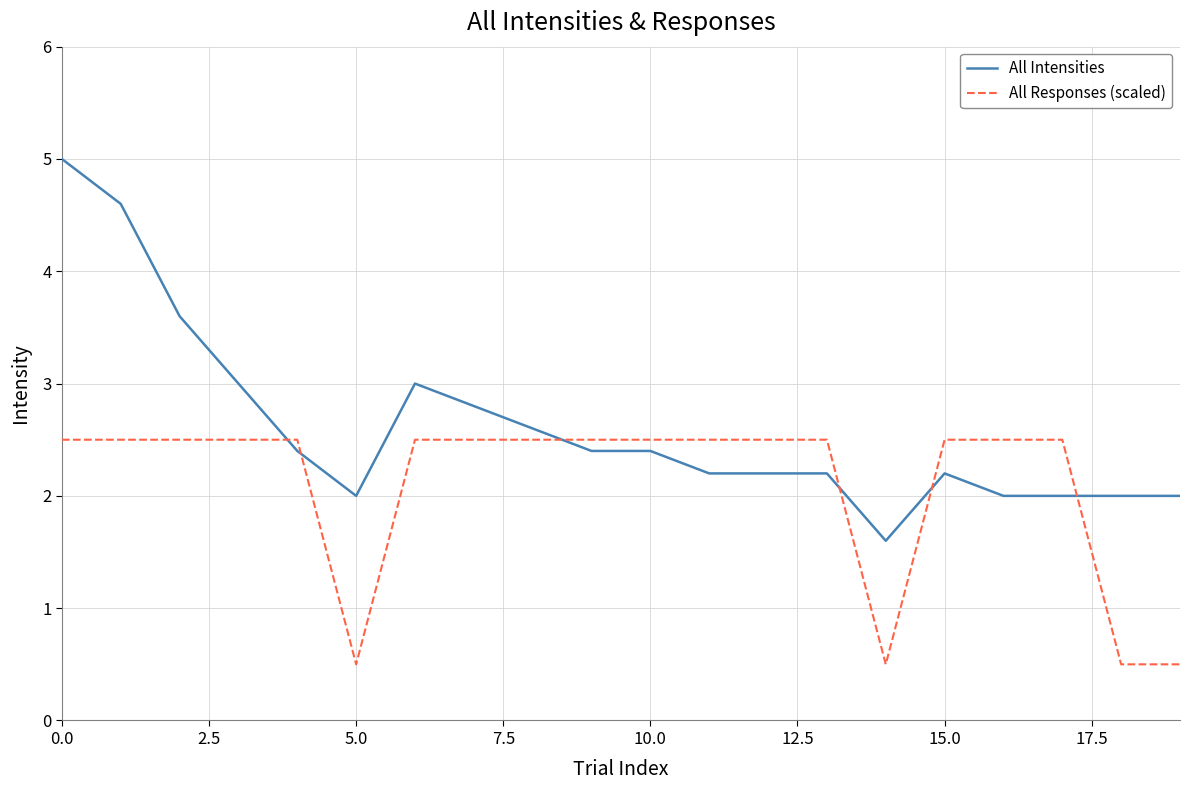

Rank the series by their maximum value, from highest to lowest.

All Intensities, All Responses (scaled)